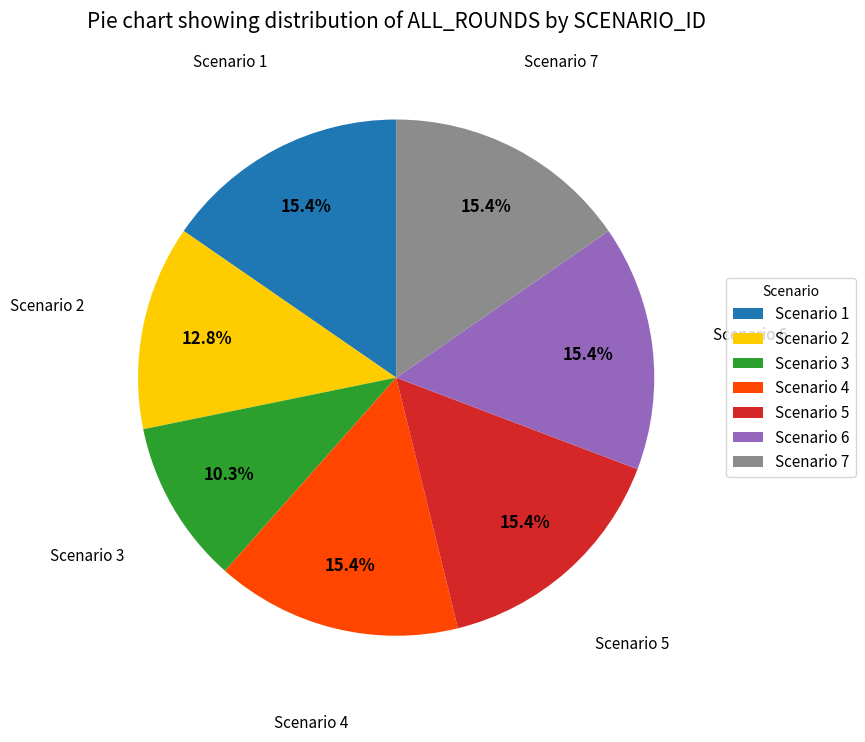

Which slice is the smallest?

Scenario 3